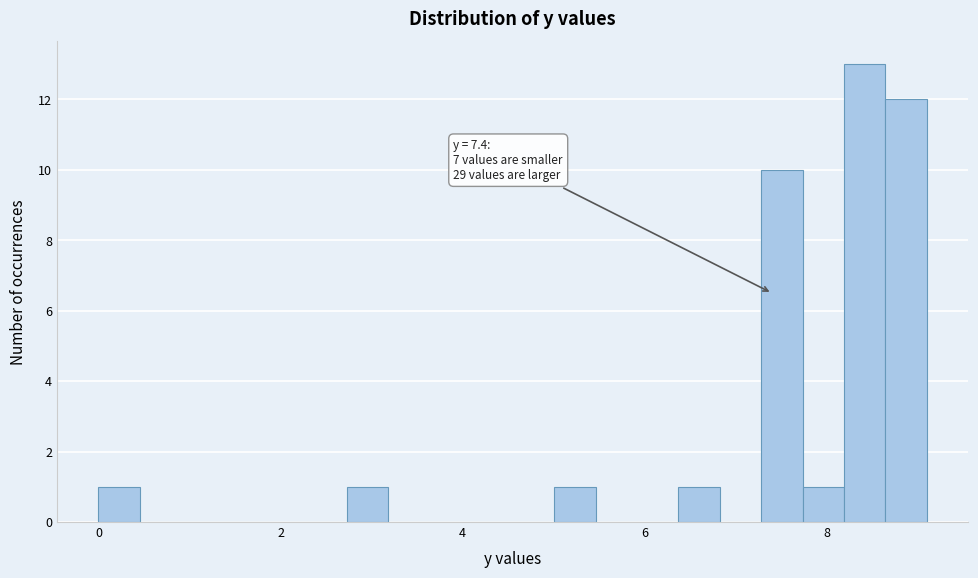

Around what value on the x-axis is the tallest bar? Give the approximate position of its centre, as read against the axis.

8.4